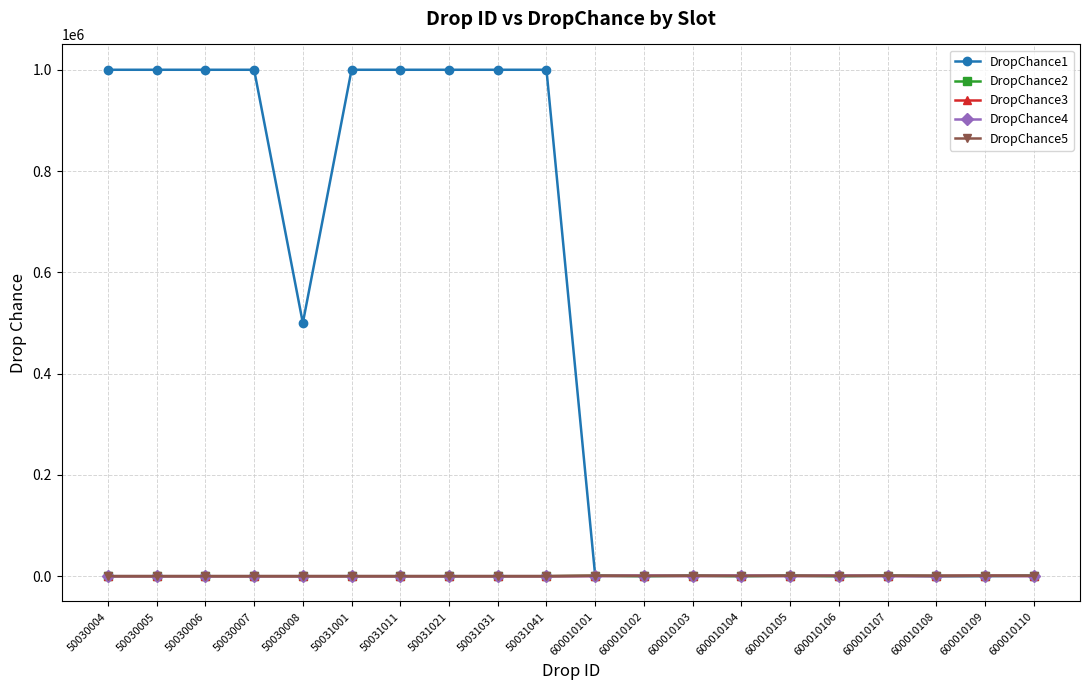

Count the number of categories in the chart.

20